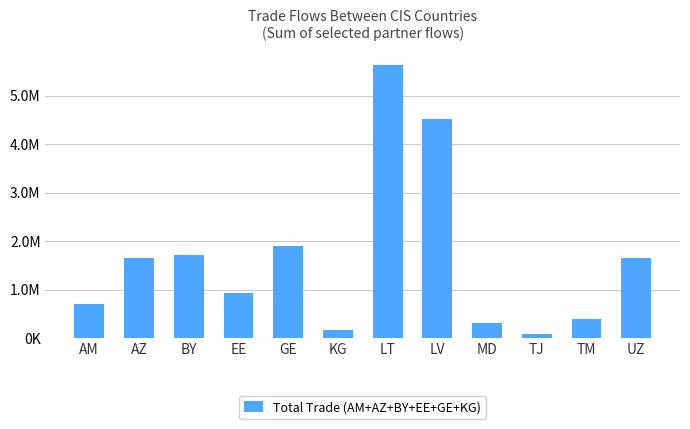

Does the chart contain any negative values?

No